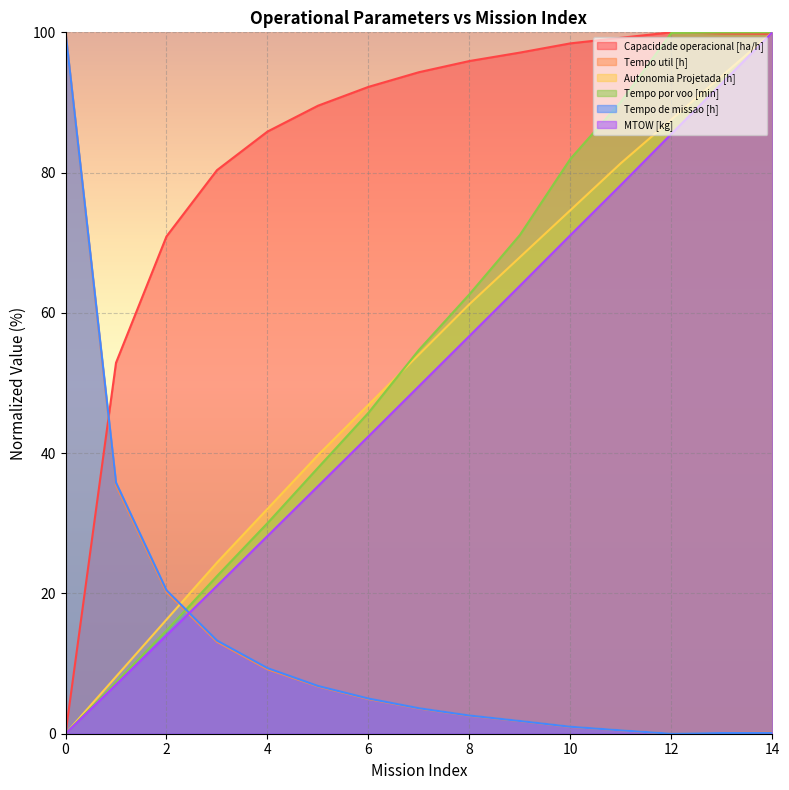

What is the difference between the maximum and minimum values in the Autonomia Projetada [h] series?

100.0